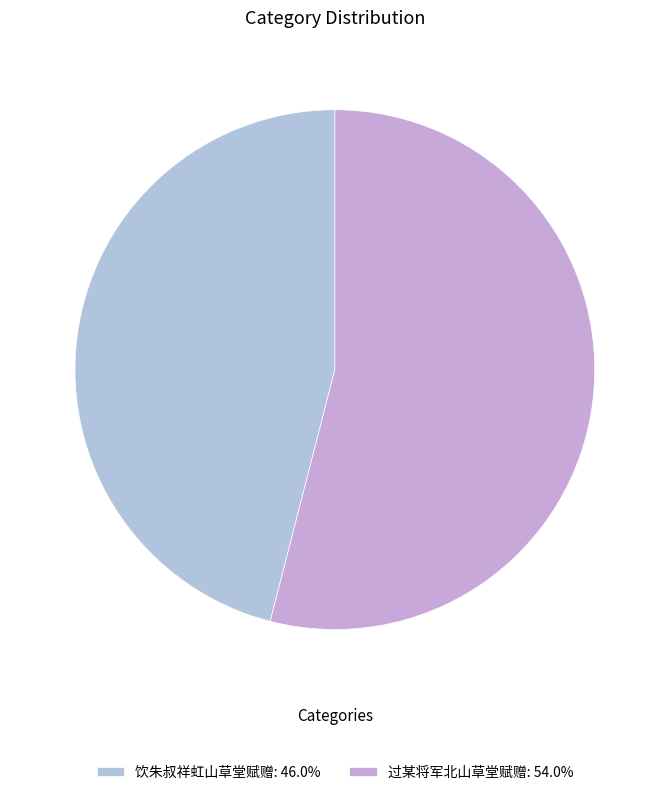

Which slice is the smallest?

饮朱叔祥虹山草堂赋赠